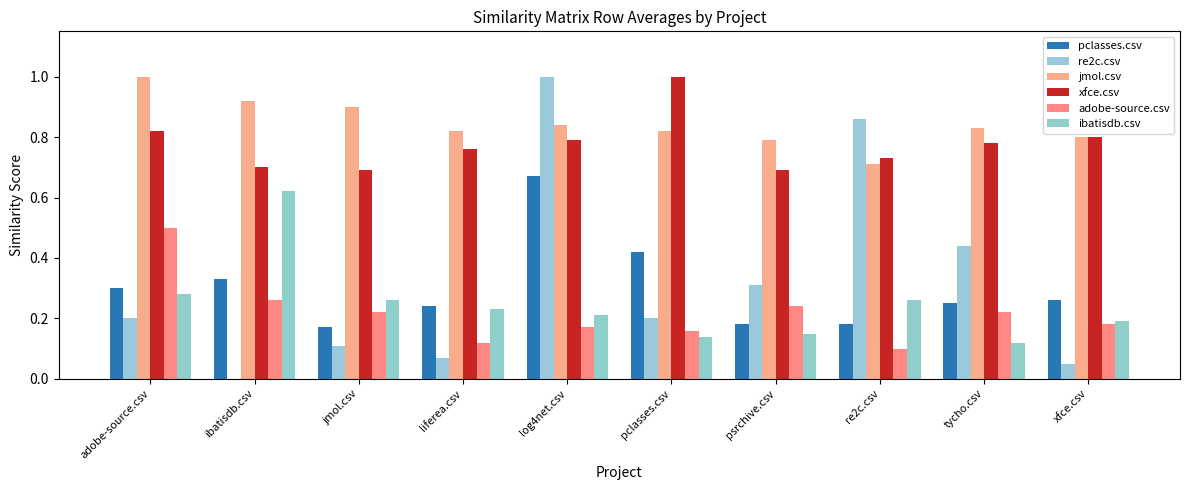

What is the lowest value of the xfce.csv series?

0.7